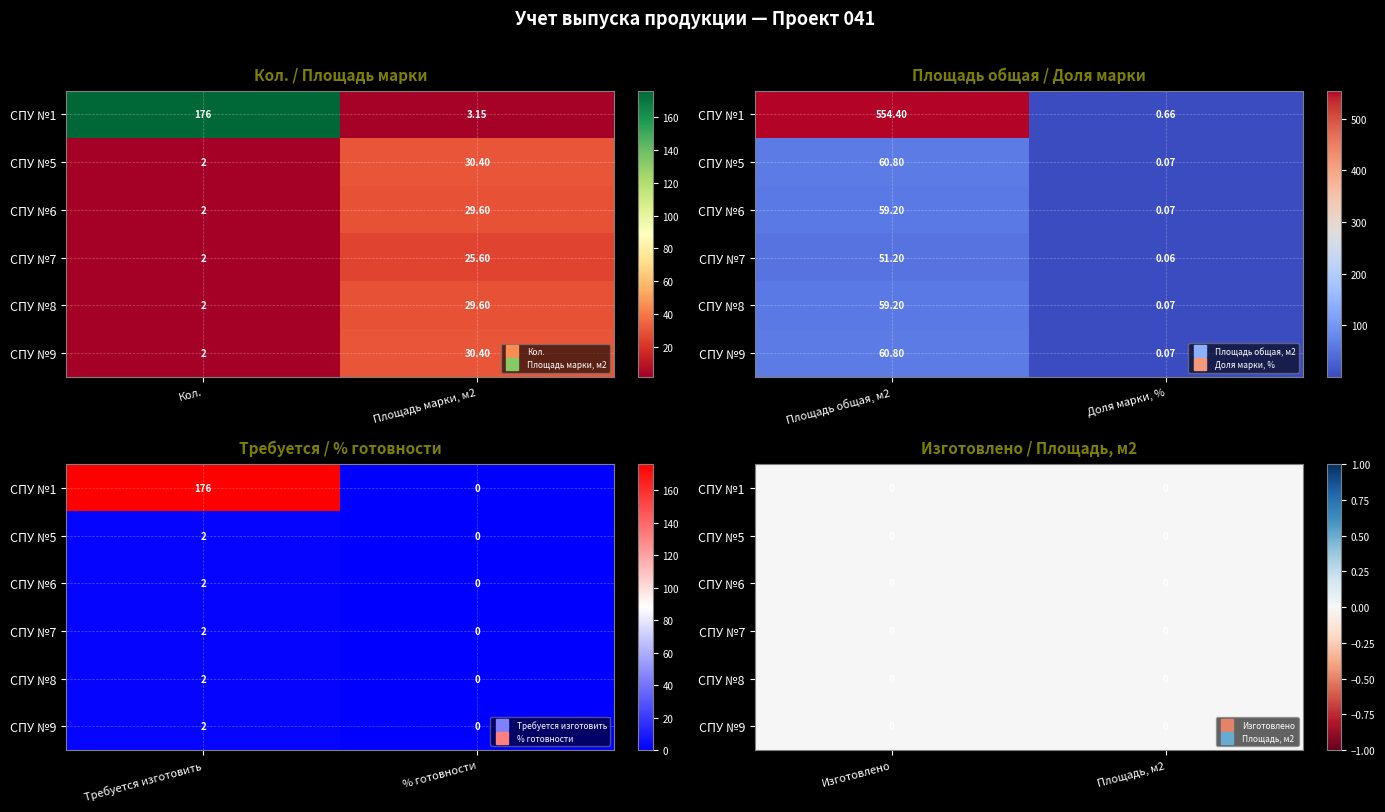

Is the value of CПУ №8 at Площадь, м2 greater than the value of CПУ №5 at Площадь марки, м2?

No